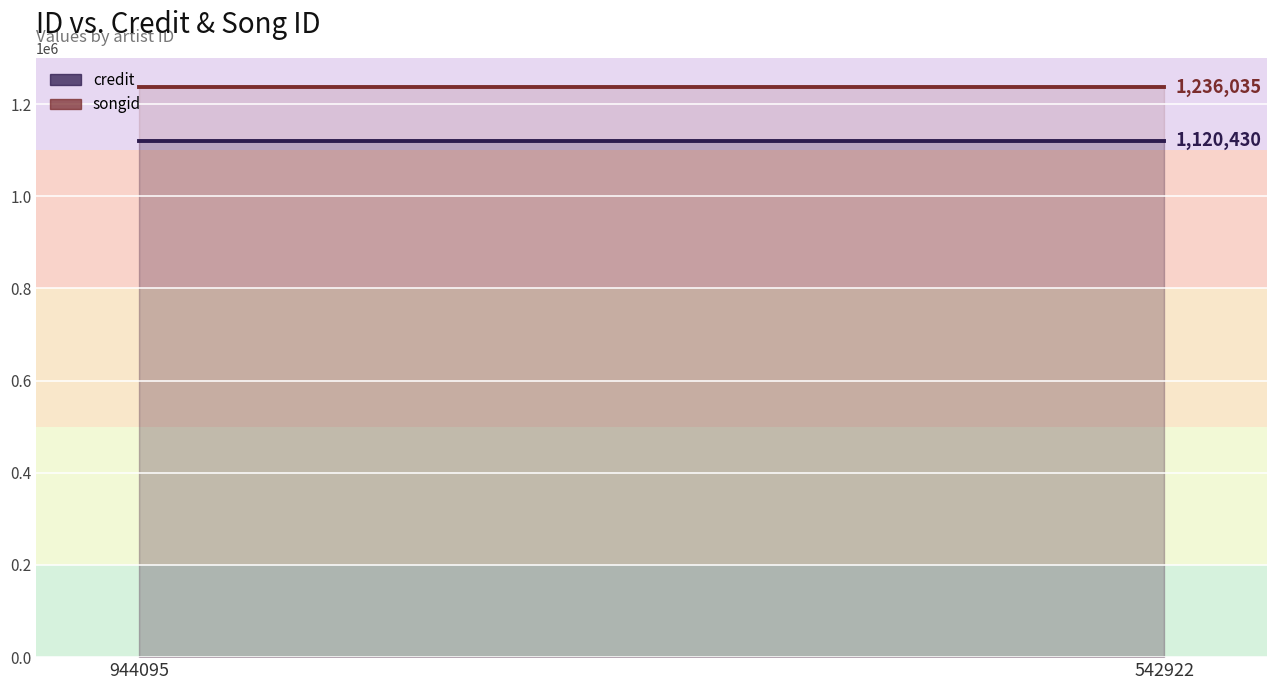

Rank the series by their maximum value, from highest to lowest.

songid, credit